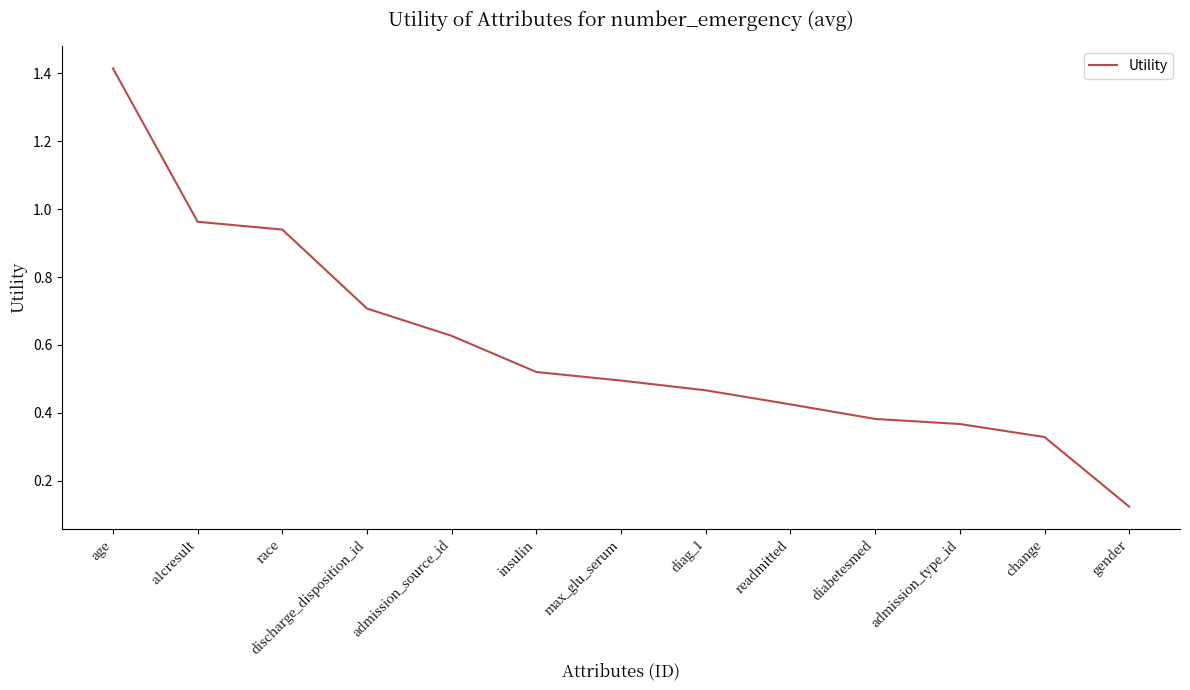

What position from the right is change?

2